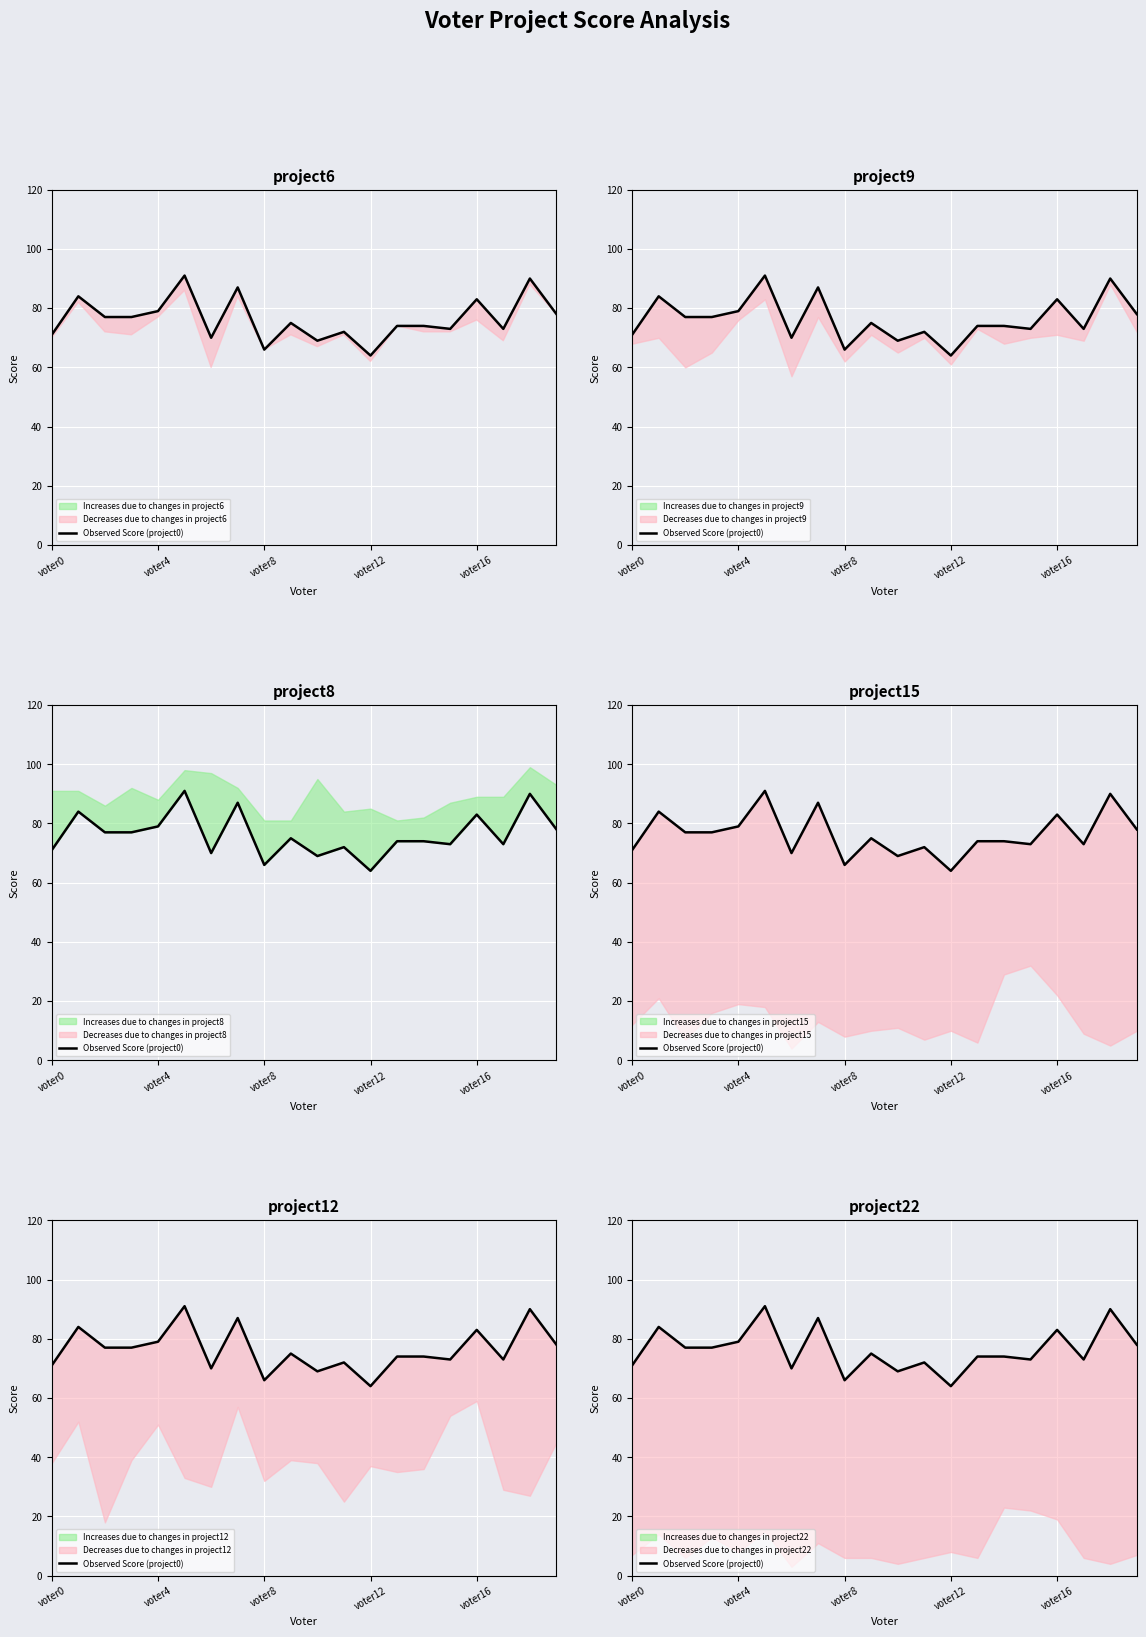

Read the value at 7, to the nearest 10.

90